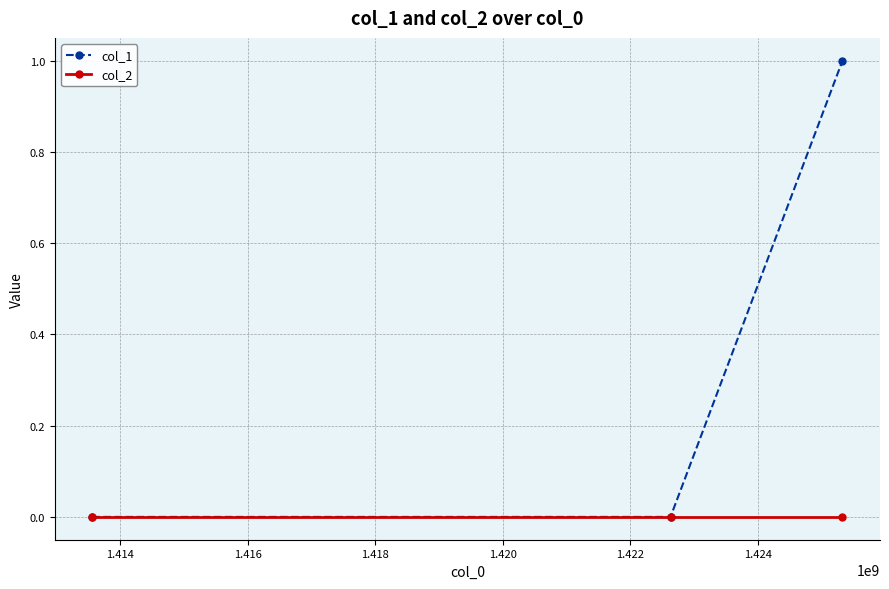

Which series has the widest spread of values?

col_1